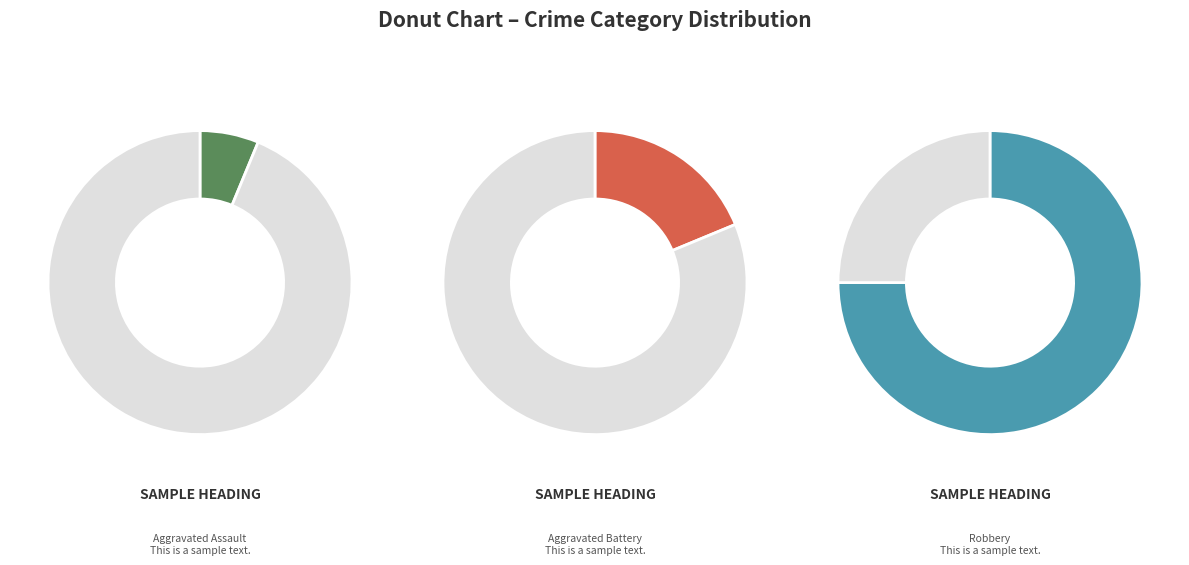

Does Aggravated Battery represent more than half of the total?

No